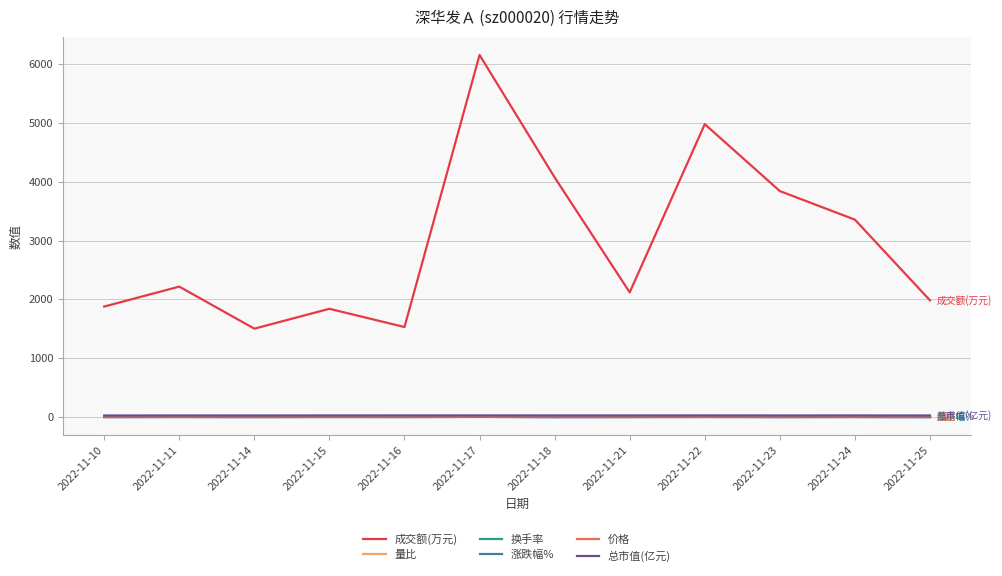

What is the minimum value for 成交额(万元)?

1503.0